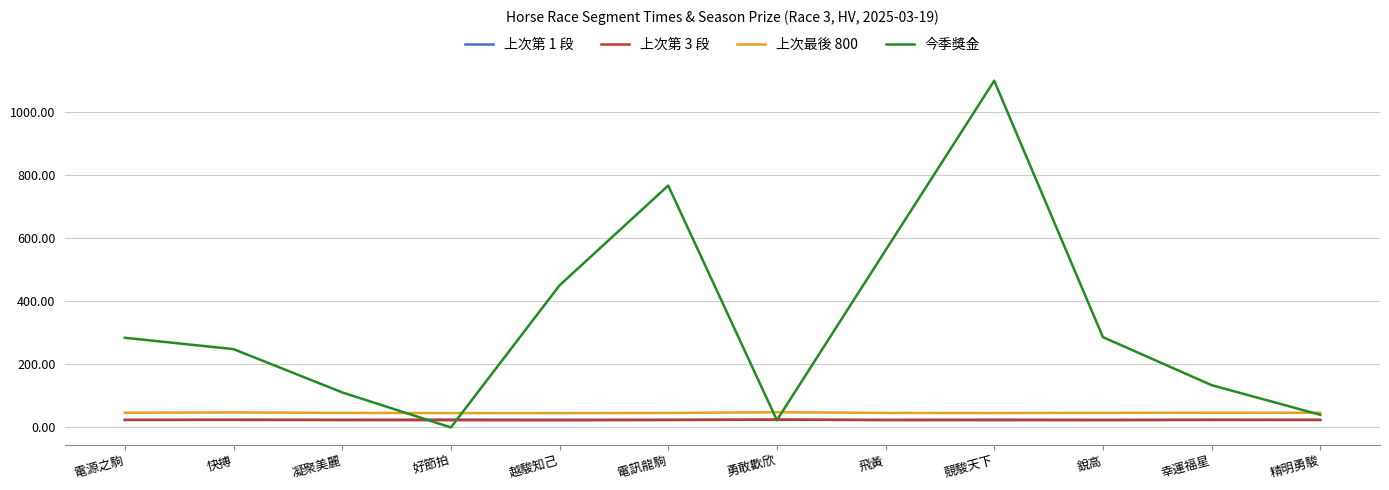

What is the difference between the highest and lowest values at 精明勇駿?

22.7